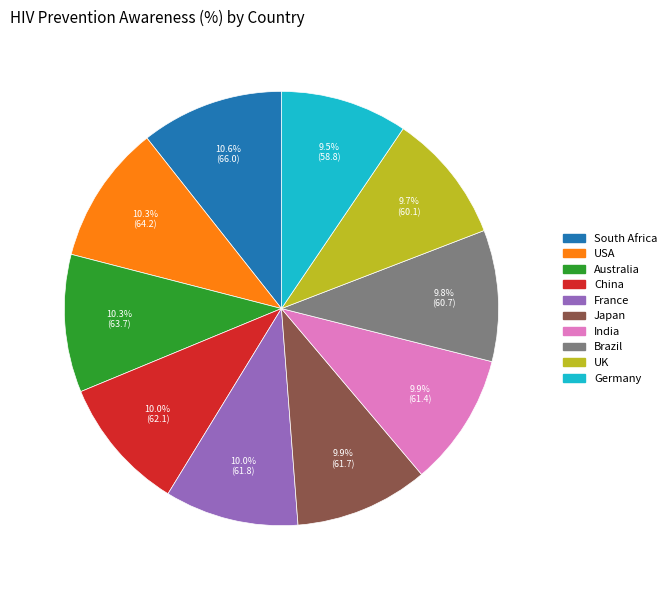

What is the ratio of the value at South Africa to the value at UK?

1.1